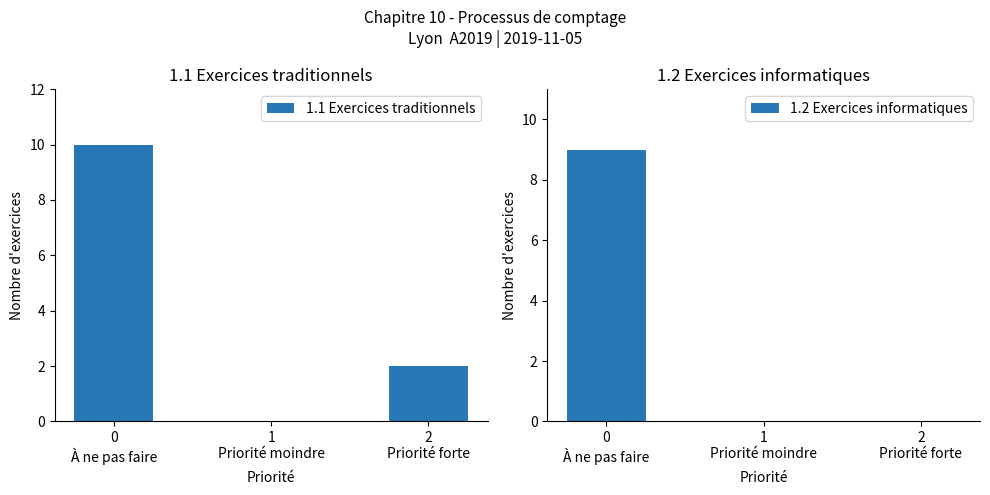

How many distinct data groups are displayed?

2